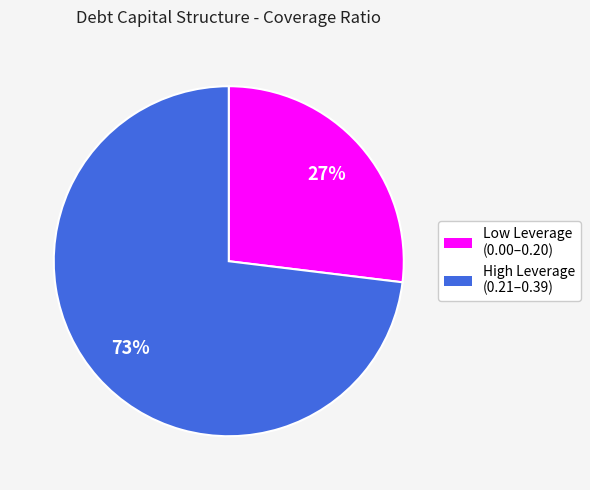

To the nearest percent, what is the average slice percentage?

50%